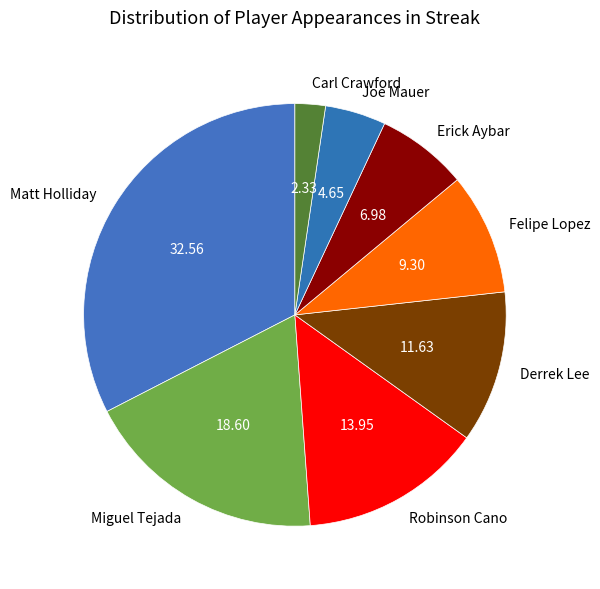

Does Derrek Lee represent more than half of the total?

No